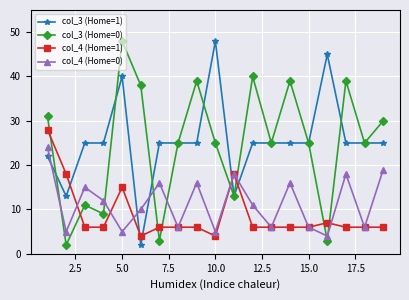

At how many categories does at least one series exceed 20?

17